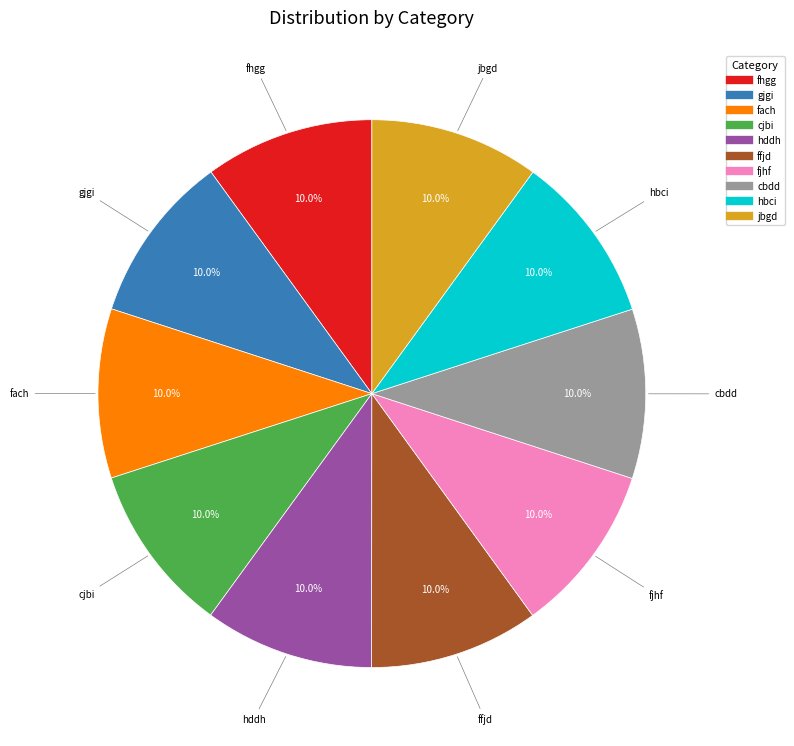

Is there any slice that represents more than half of the pie?

No